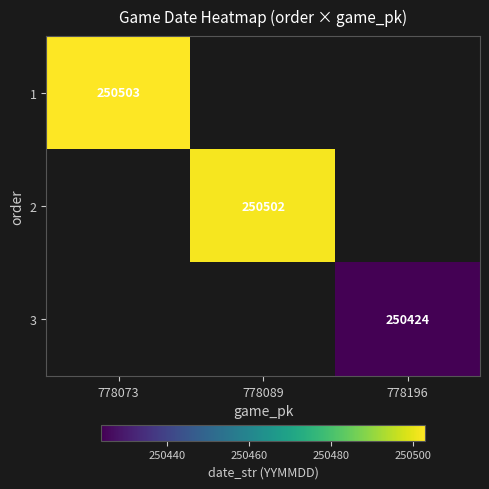

The 1 series shows 363501 at 778073. True or false?

False